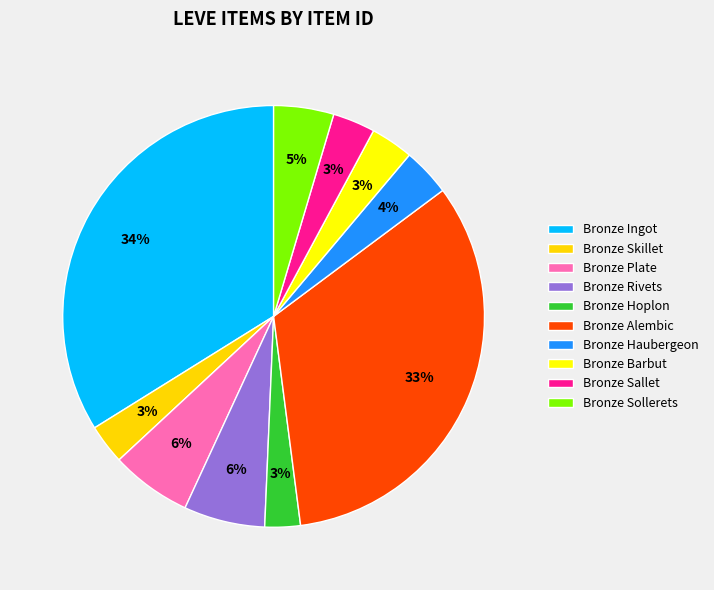

What percentage is the Bronze Plate slice, to the nearest percent?

6%